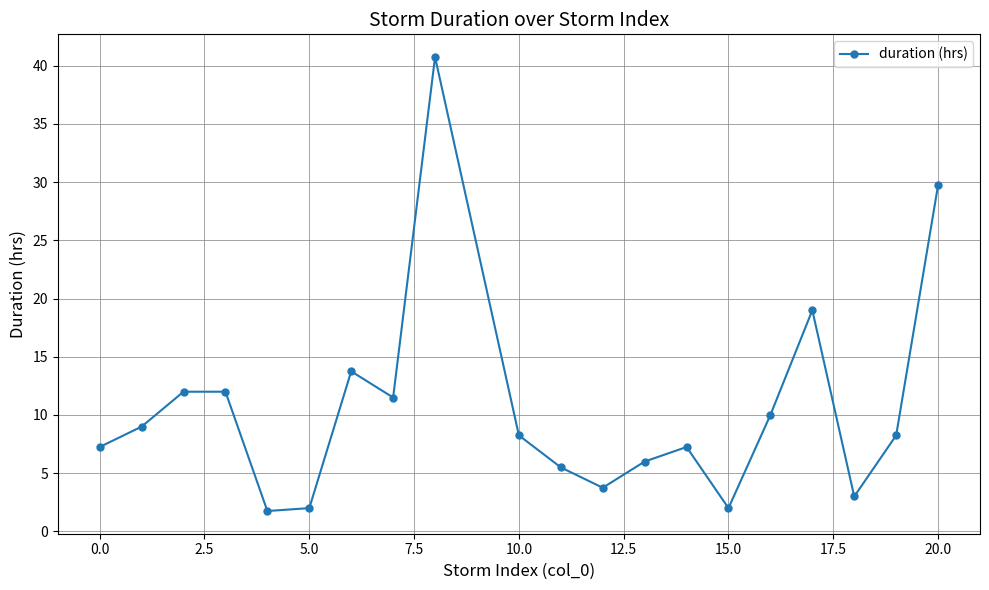

True or false: the data has more than 0 interior local peaks.

True